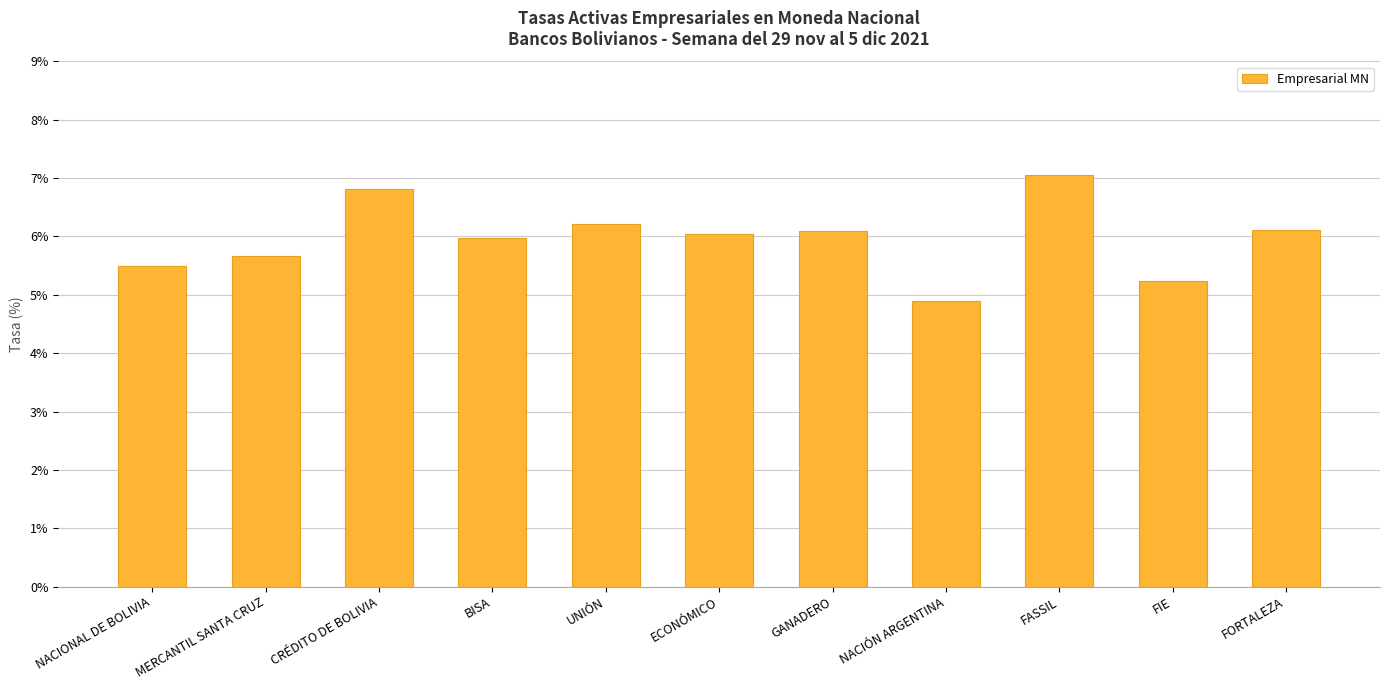

What is the difference between the maximum and minimum values?

2.2